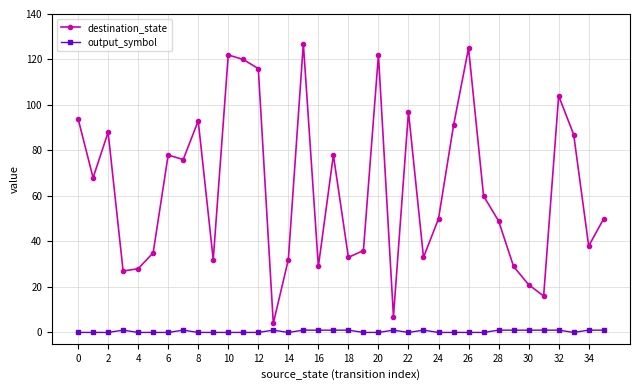

How many lines are shown in the chart?

2